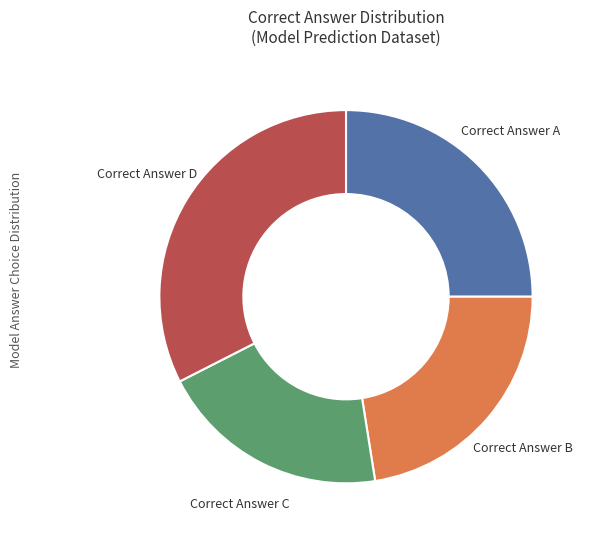

How many segments does this pie chart have?

4